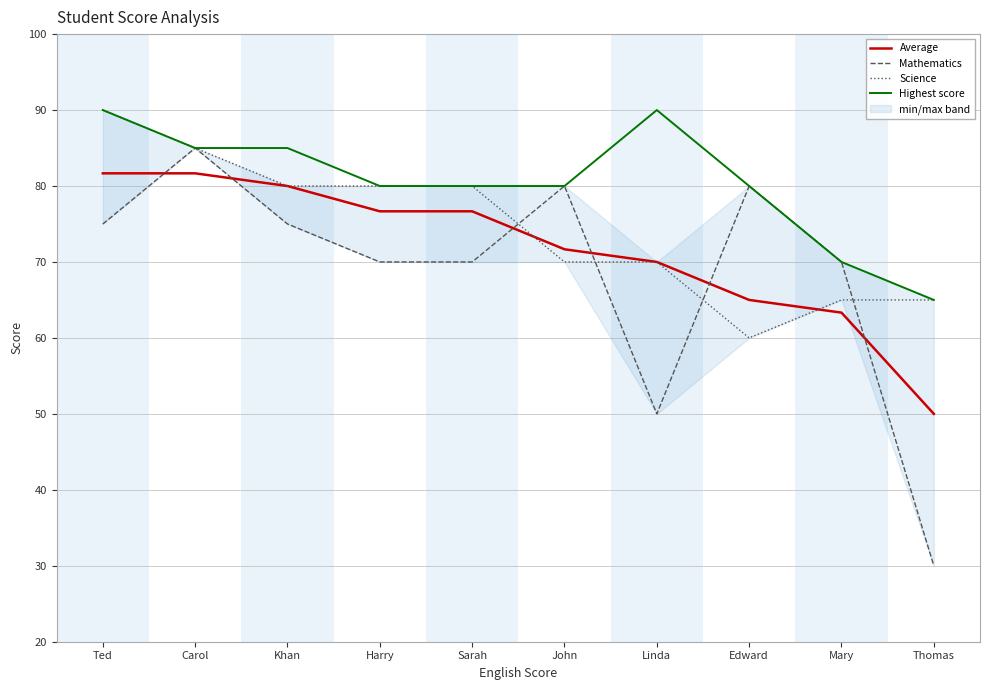

At which category is the sum across all series the highest?

Ted